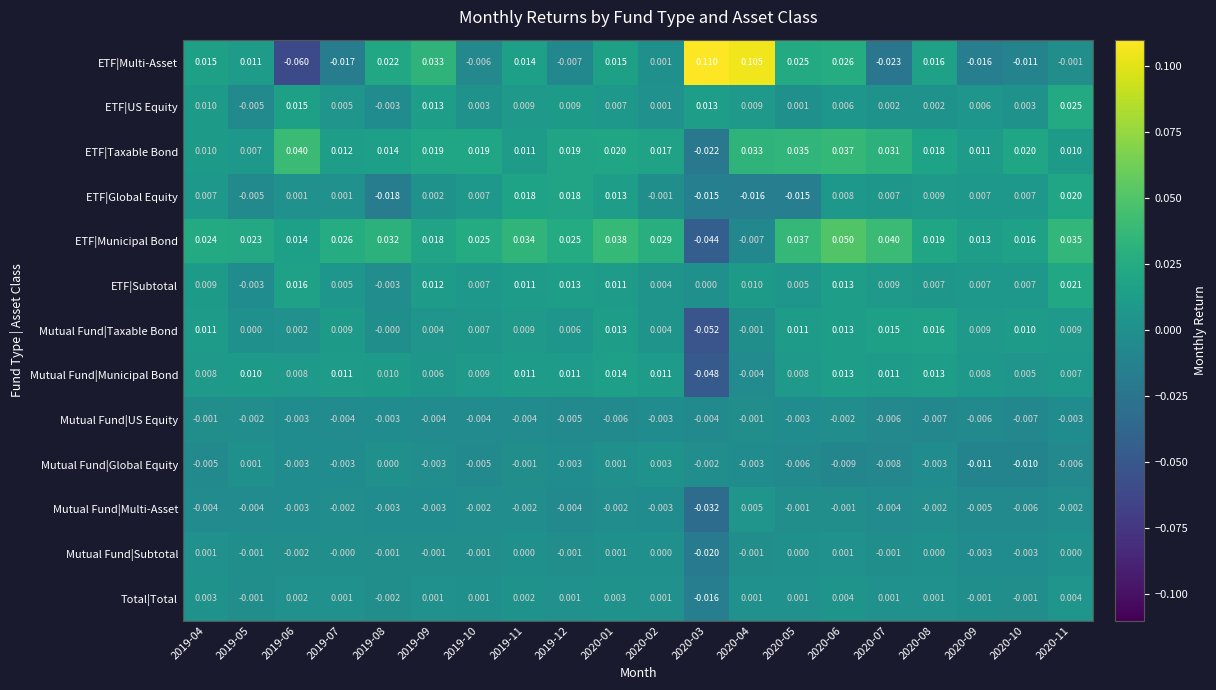

Which series has the largest total across all categories?

ETF|Municipal Bond